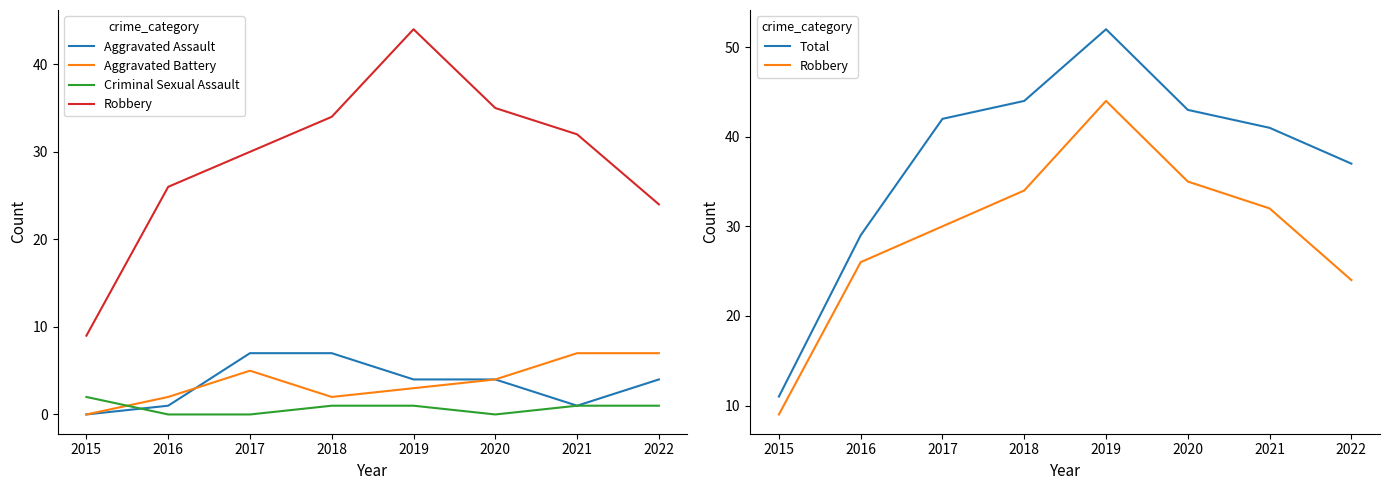

Which has a higher value, 2021 or 2017?

2017